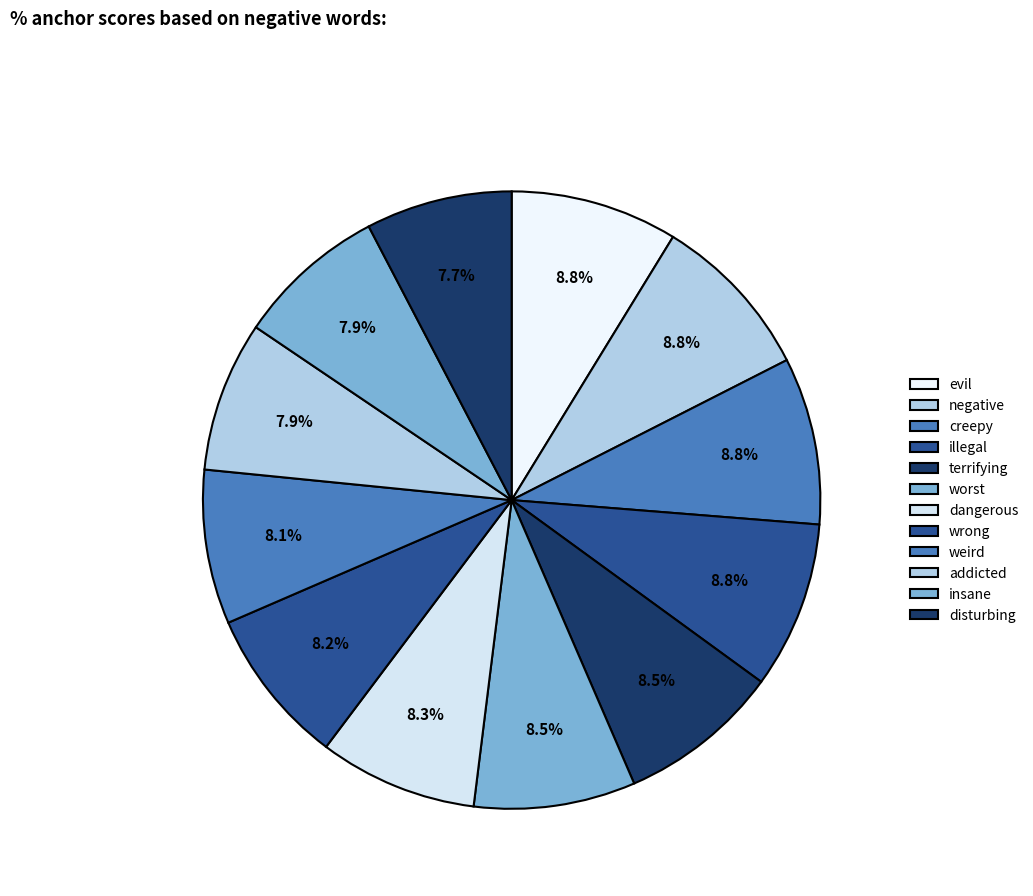

Is insane the majority of the pie?

No